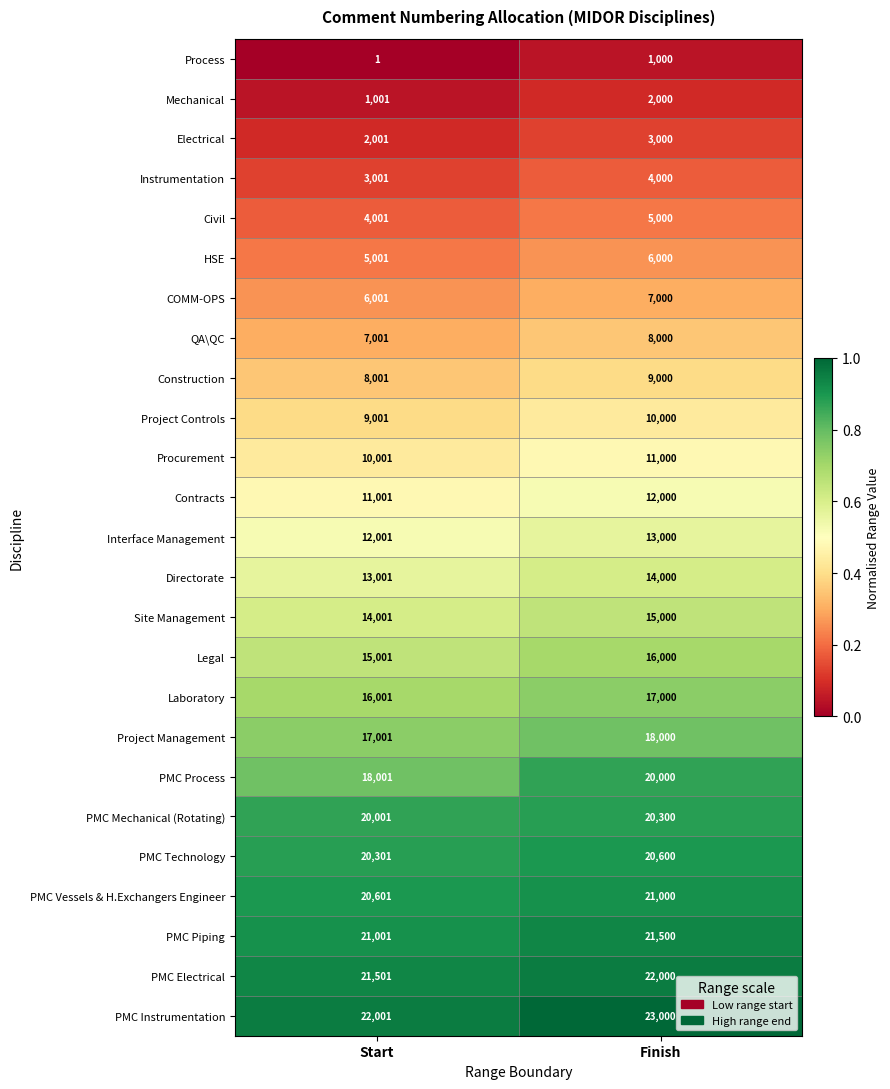

What is the sum of all Project Controls values?

19001